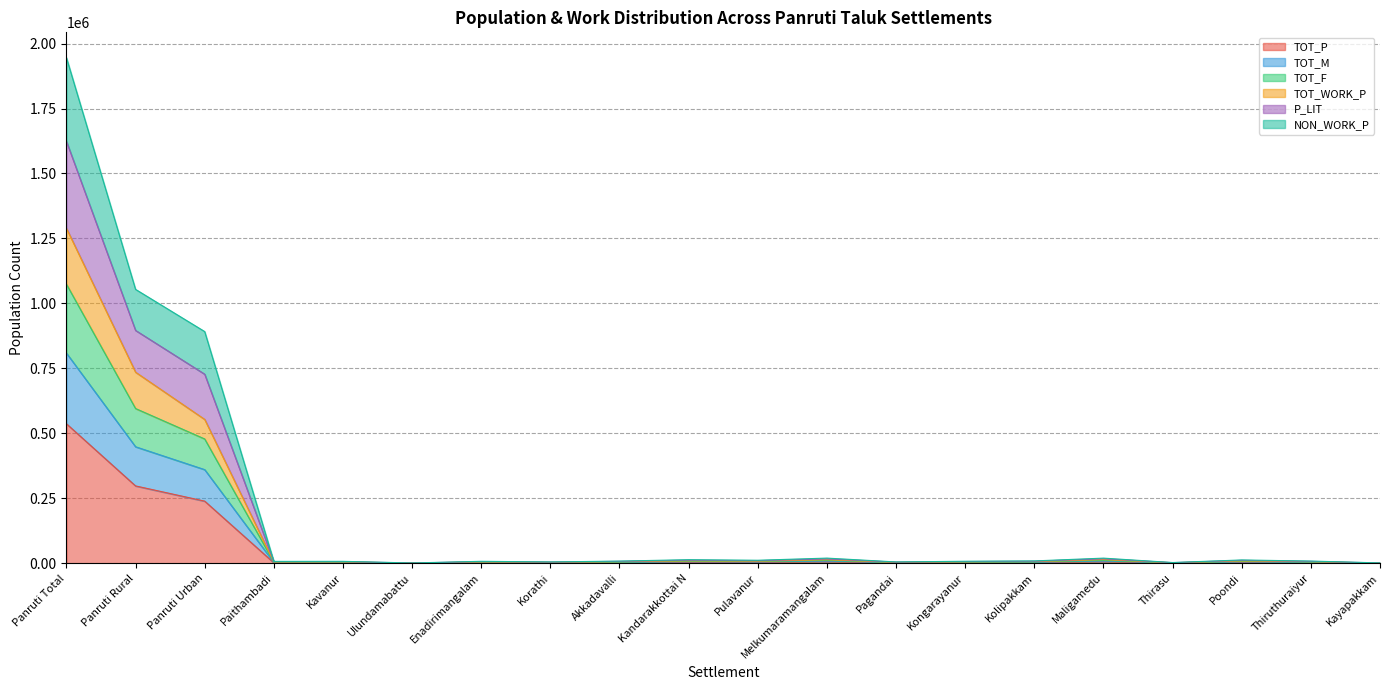

At how many categories does at least one series exceed 1767697?

1